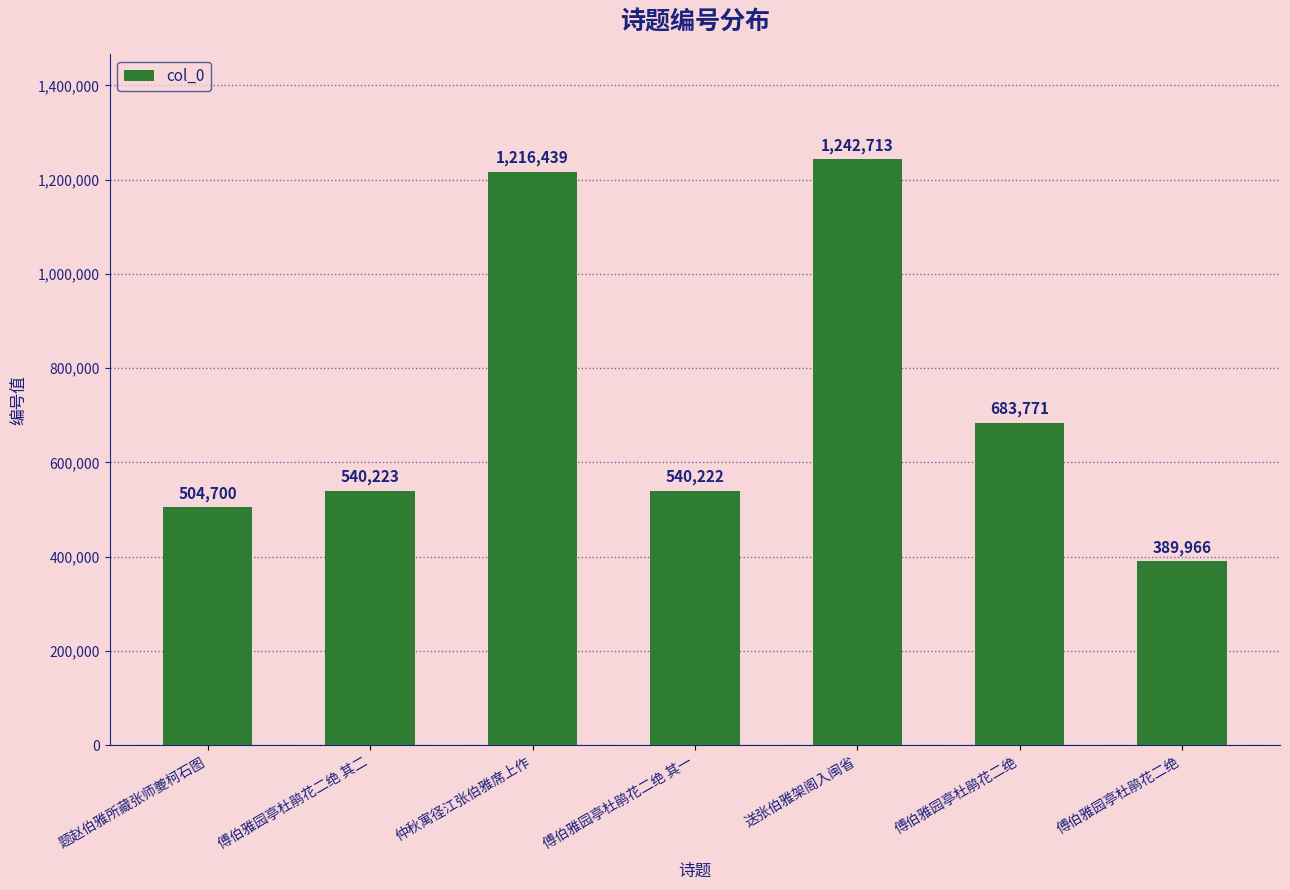

Which label corresponds to the largest value in the chart?

送张伯雅架阁入闽省